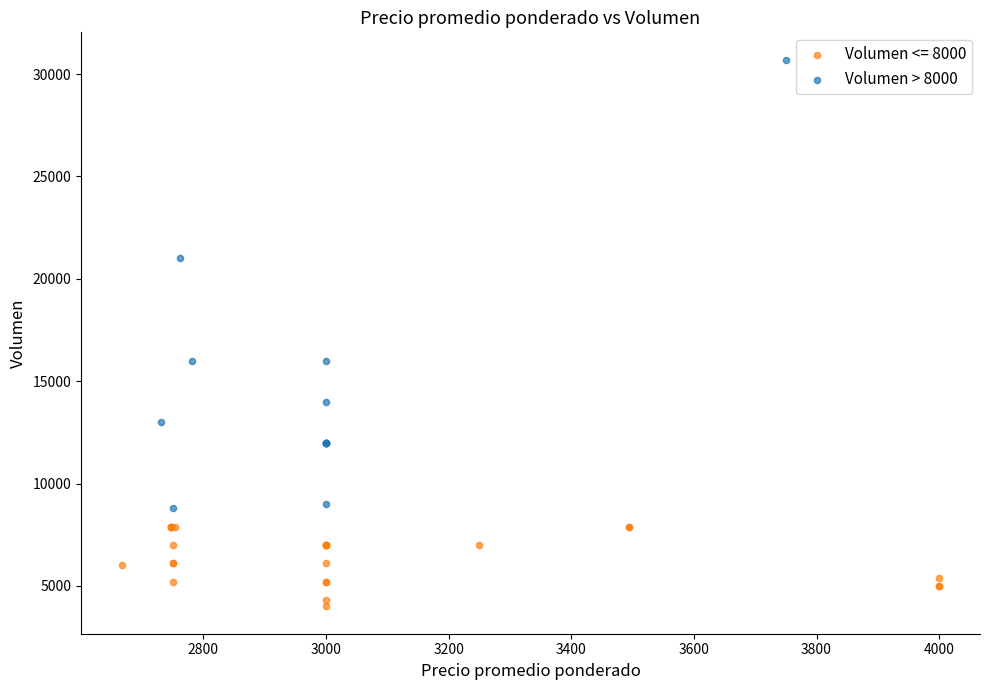

Which series has the widest spread of Y values?

Volumen > 8000